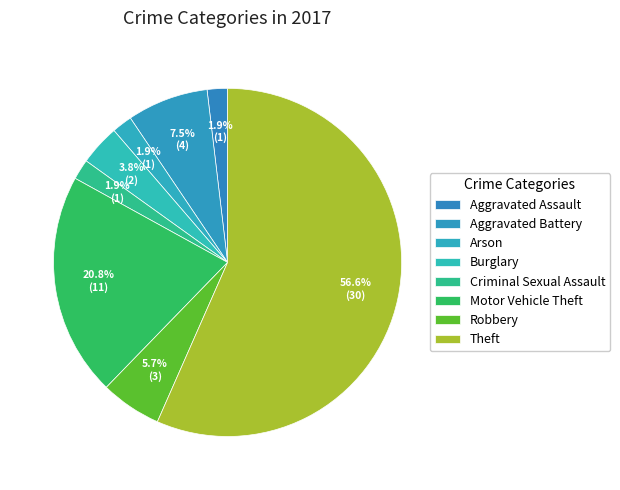

Combined, what portion of the pie is Arson and Robbery?

7.5%